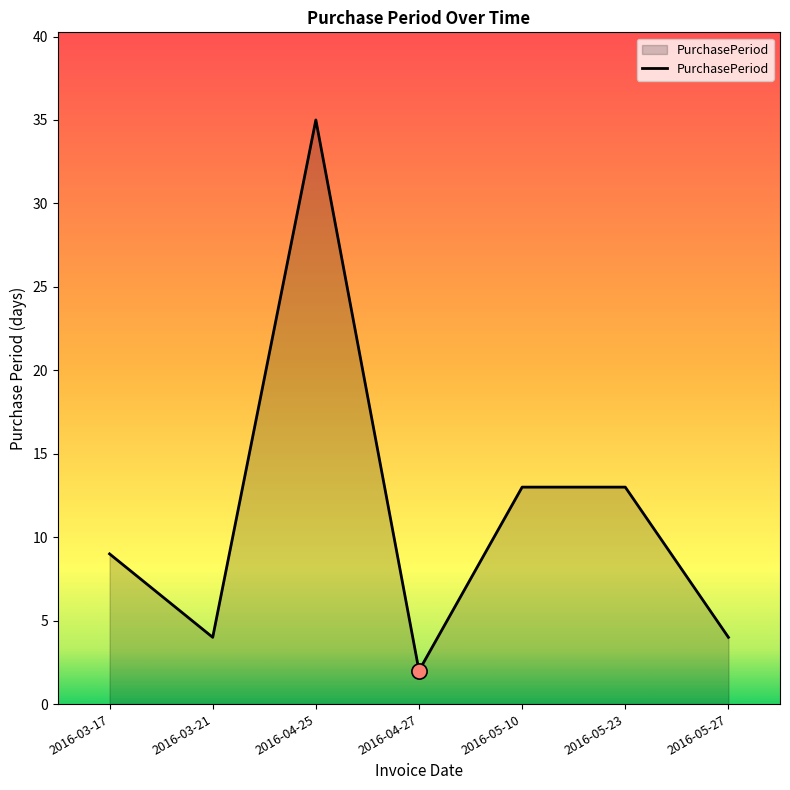

What is the change in value from 2016-03-21 to 2016-04-25?

+31